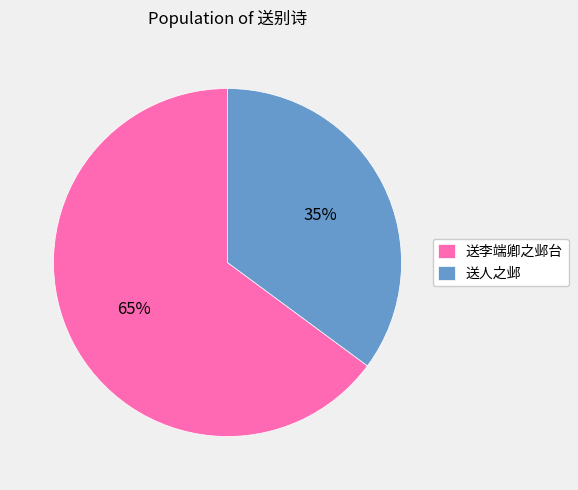

What is the largest slice in the pie chart?

送李端卿之邺台